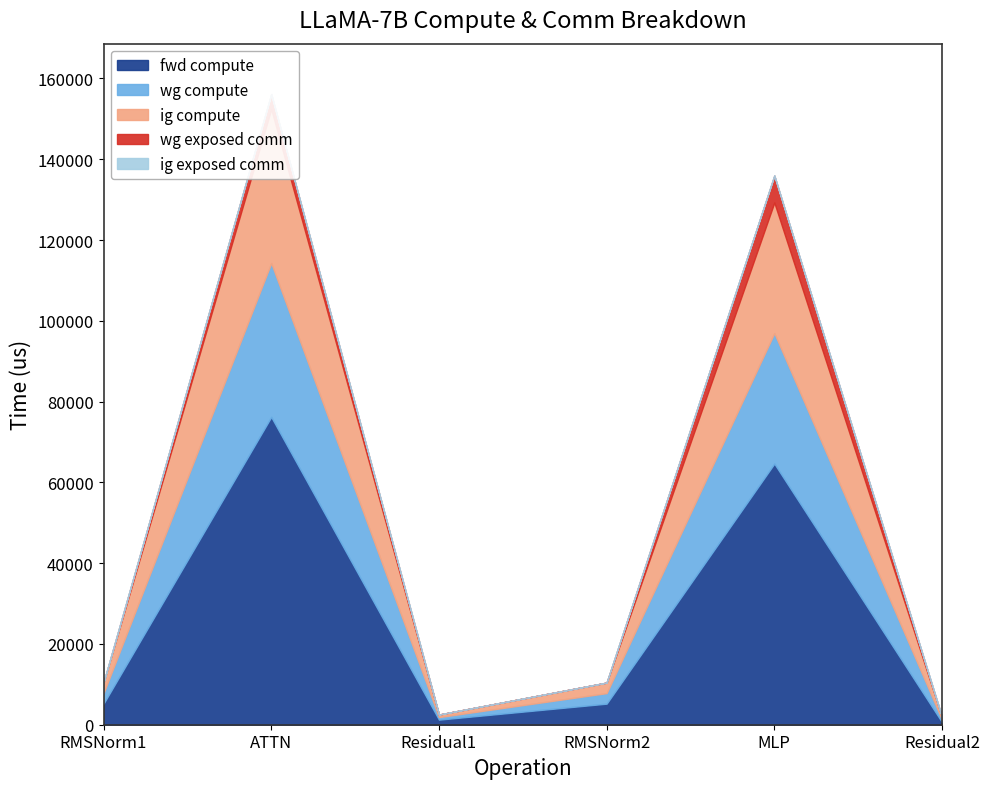

How many lines are shown in the chart?

5